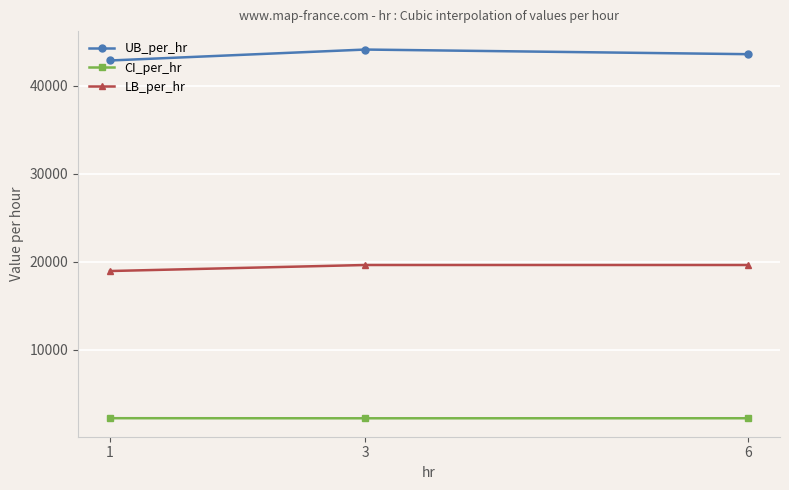

Is this an area chart (filled region under the line)?

No